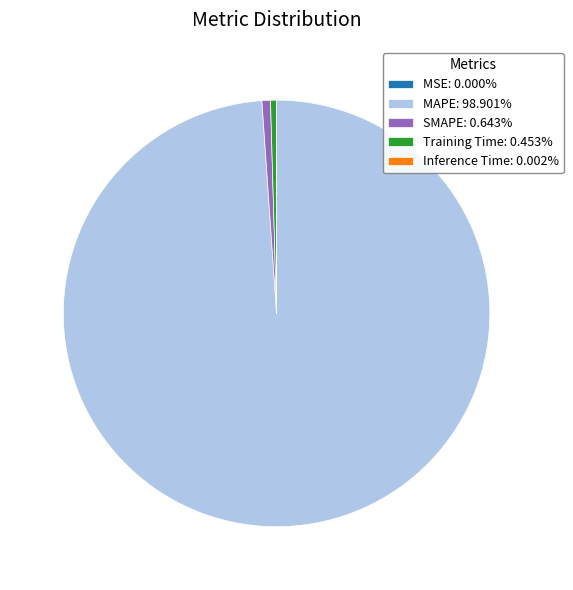

The SMAPE slice represents 11% of the pie. True or false?

False